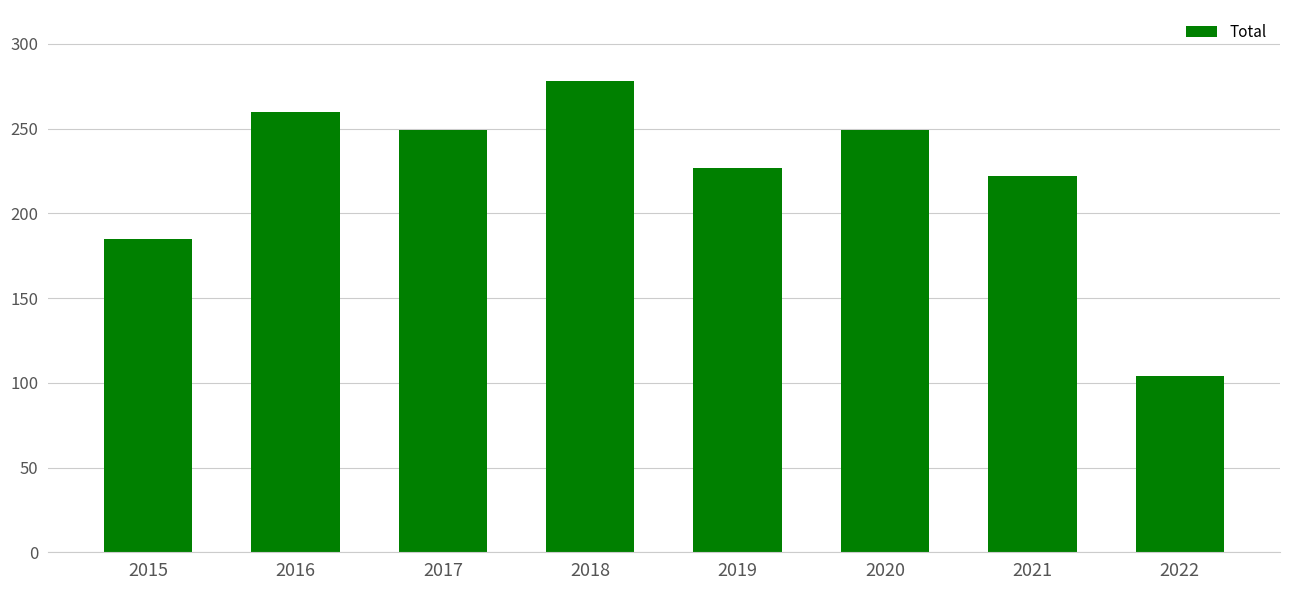

Approximately how many times larger is the value at 2015 compared to 2019?

0.8